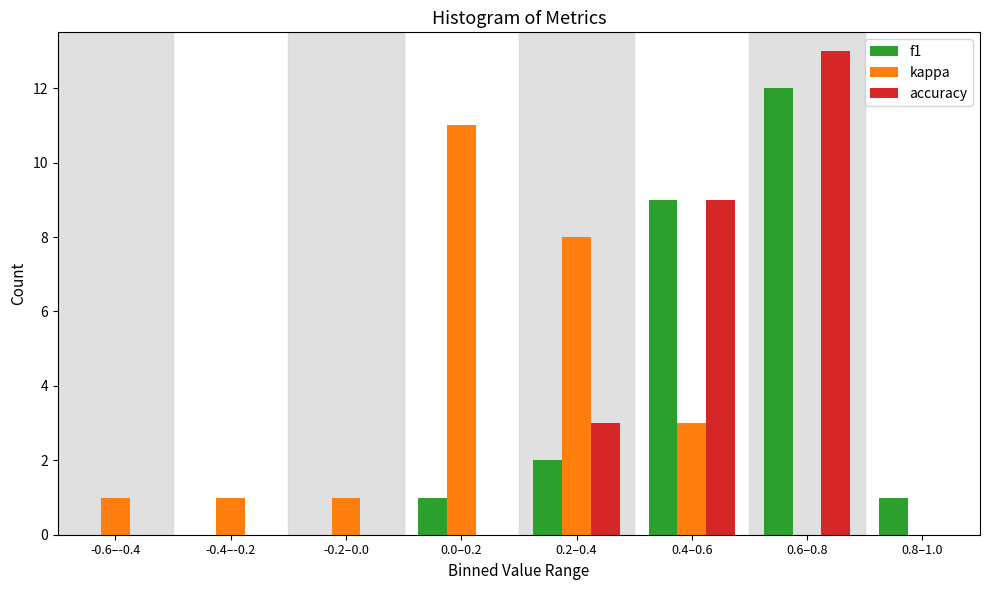

Reading left to right, list all the values displayed in this chart.

f1: -0.6–-0.4=0	-0.4–-0.2=0	-0.2–0.0=0	0.0–0.2=1	0.2–0.4=2	0.4–0.6=9	0.6–0.8=12	0.8–1.0=1
kappa: -0.6–-0.4=1	-0.4–-0.2=1	-0.2–0.0=1	0.0–0.2=11	0.2–0.4=8	0.4–0.6=3	0.6–0.8=0	0.8–1.0=0
accuracy: -0.6–-0.4=0	-0.4–-0.2=0	-0.2–0.0=0	0.0–0.2=0	0.2–0.4=3	0.4–0.6=9	0.6–0.8=13	0.8–1.0=0